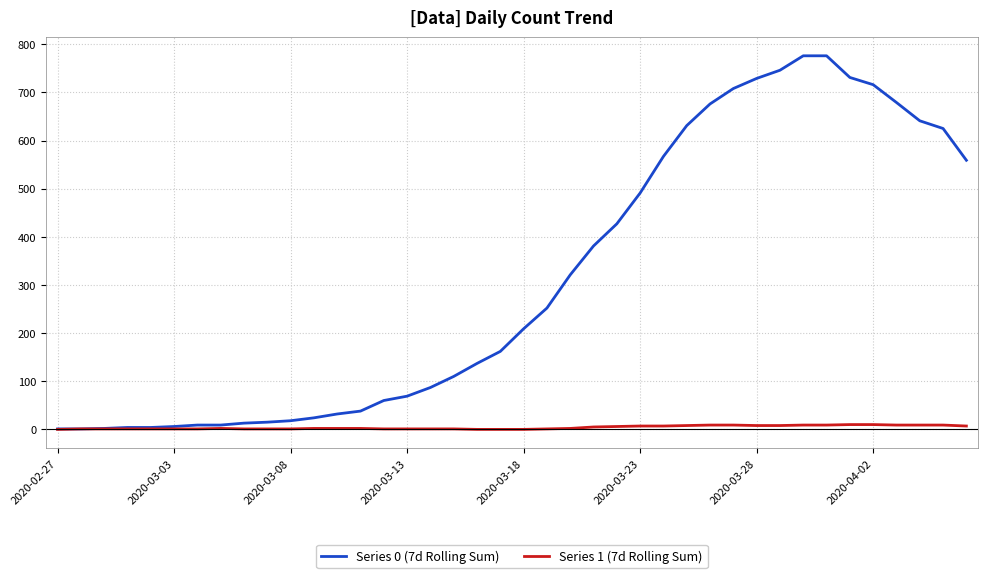

List the series in order of their peak value, highest first.

Series 0 (7d Rolling Sum), Series 1 (7d Rolling Sum)